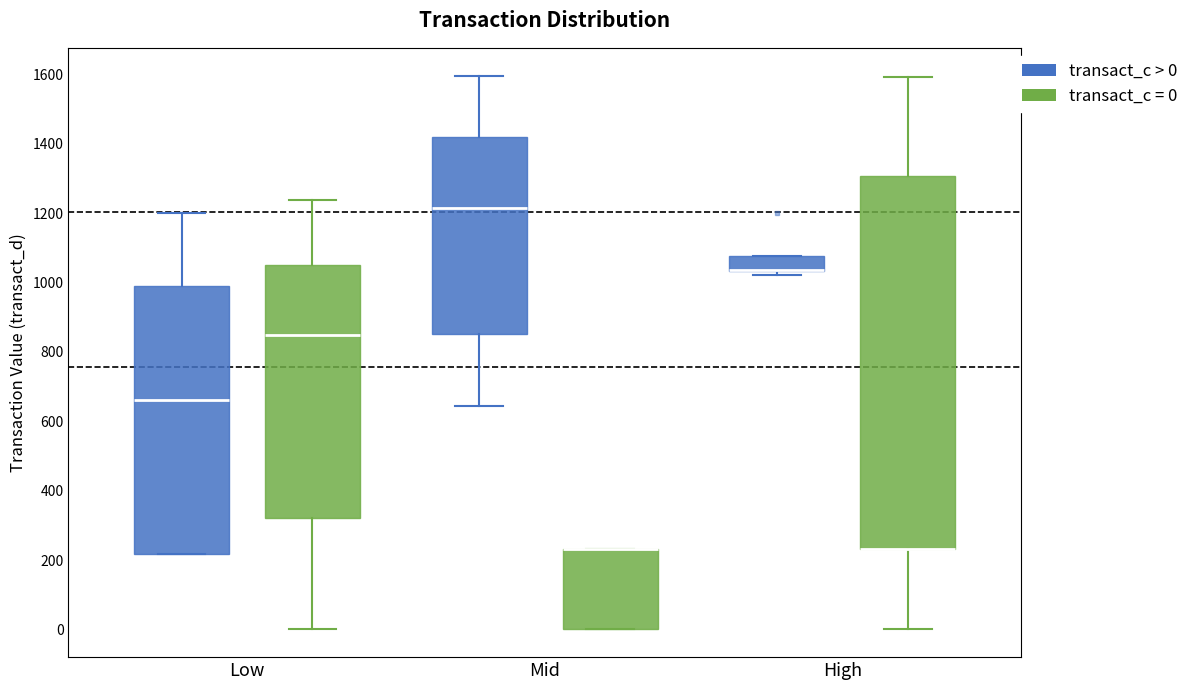

Which box is the tallest, from its lower edge to its upper edge?

High (transact_c = 0)